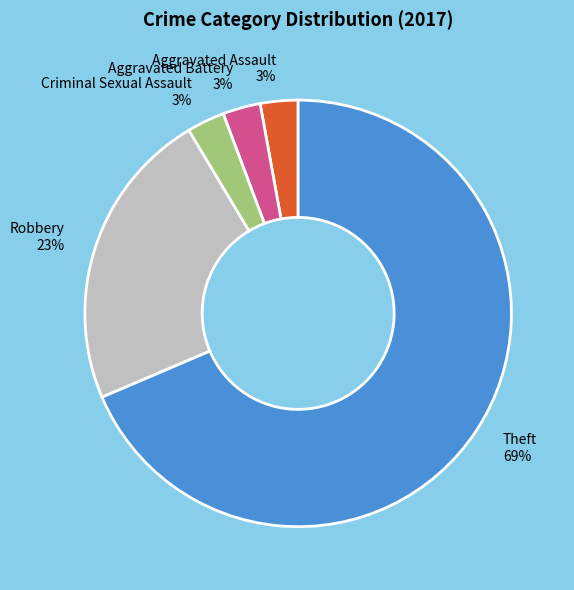

What is the largest slice in the pie chart?

Theft 69%